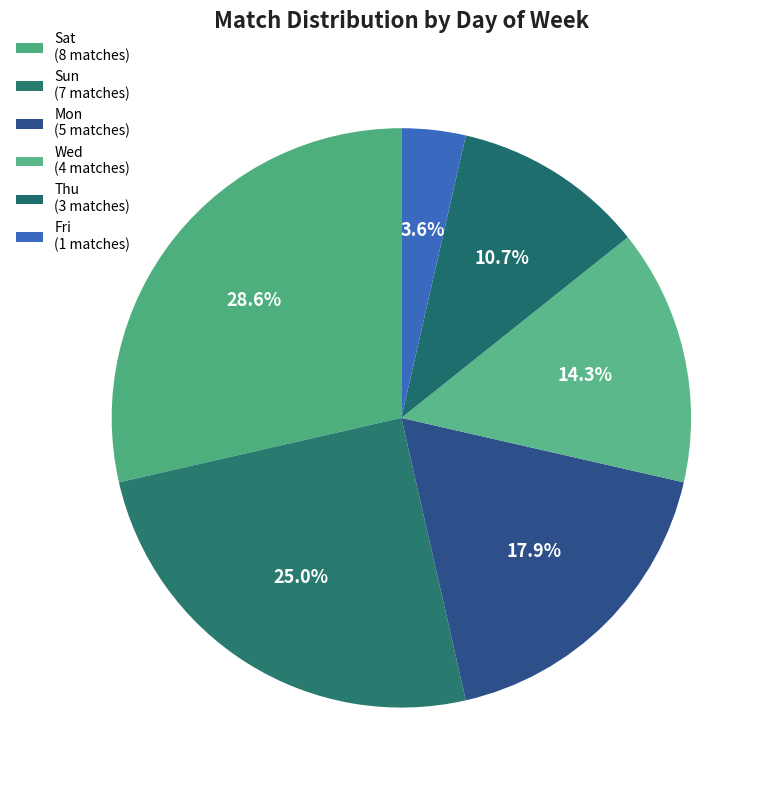

Is there a majority slice in this chart?

No